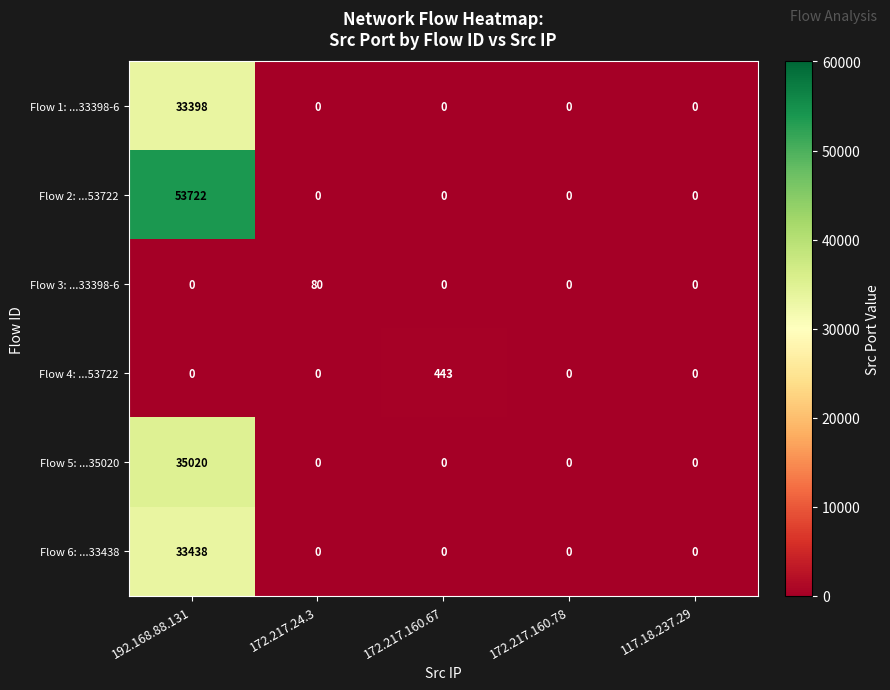

Between 172.217.24.3 and 172.217.160.78, which series saw the biggest shift?

Flow 3: ...33398-6